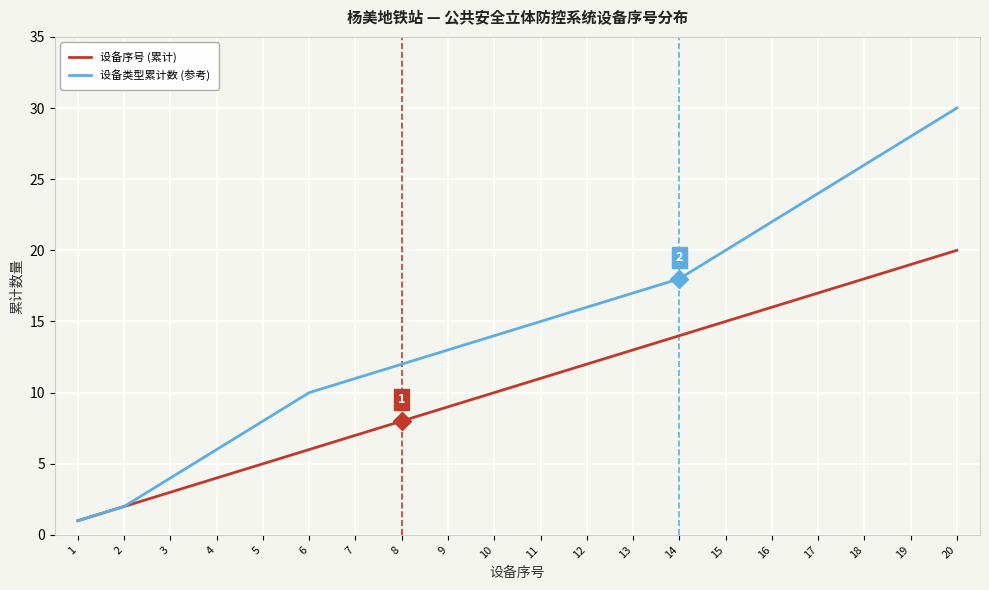

List the series in order of their overall mean, highest first.

设备类型累计数 (参考), 设备序号 (累计)